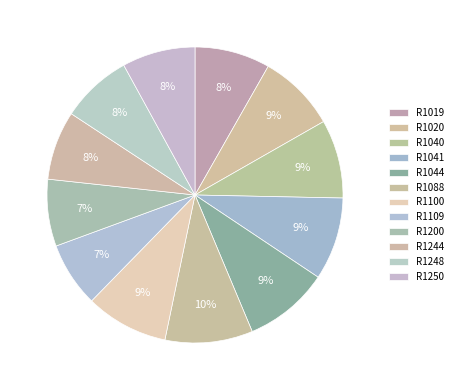

What percentage is the R1250 slice, to the nearest percent?

8%